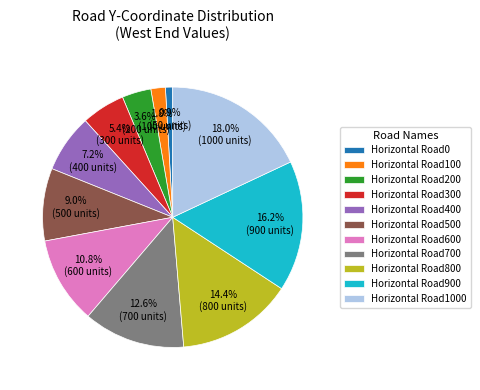

What is the total percentage of Horizontal Road900 and Horizontal Road800?

30.6%